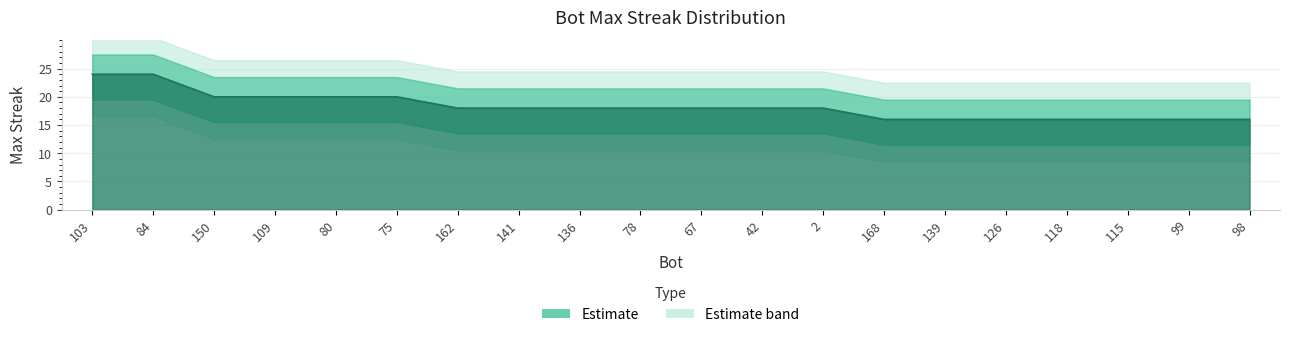

Rank the categories by value from highest to lowest.

103, 84, 150, 109, 80, 75, 162, 141, 136, 78, 67, 42, 2, 168, 139, 126, 118, 115, 99, 98